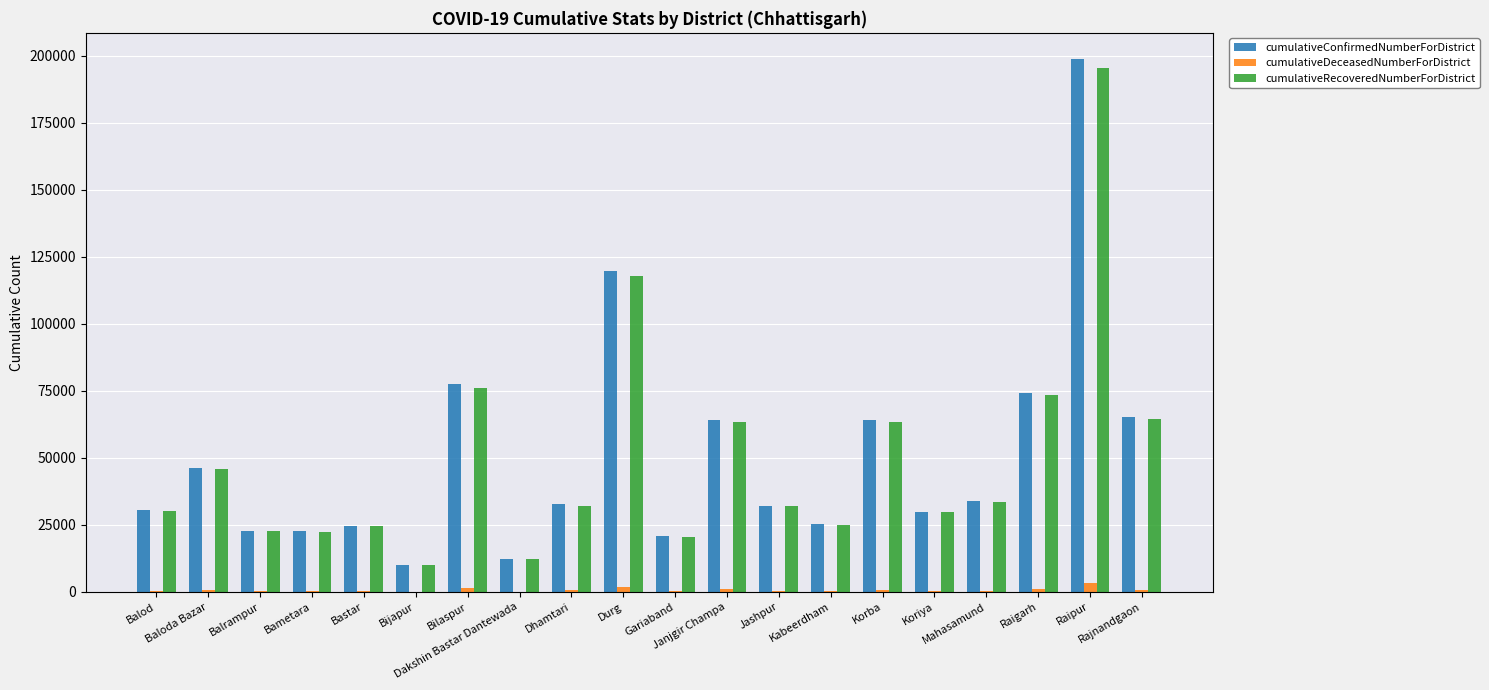

What value does the cumulativeConfirmedNumberForDistrict series have at Gariaband?

20757